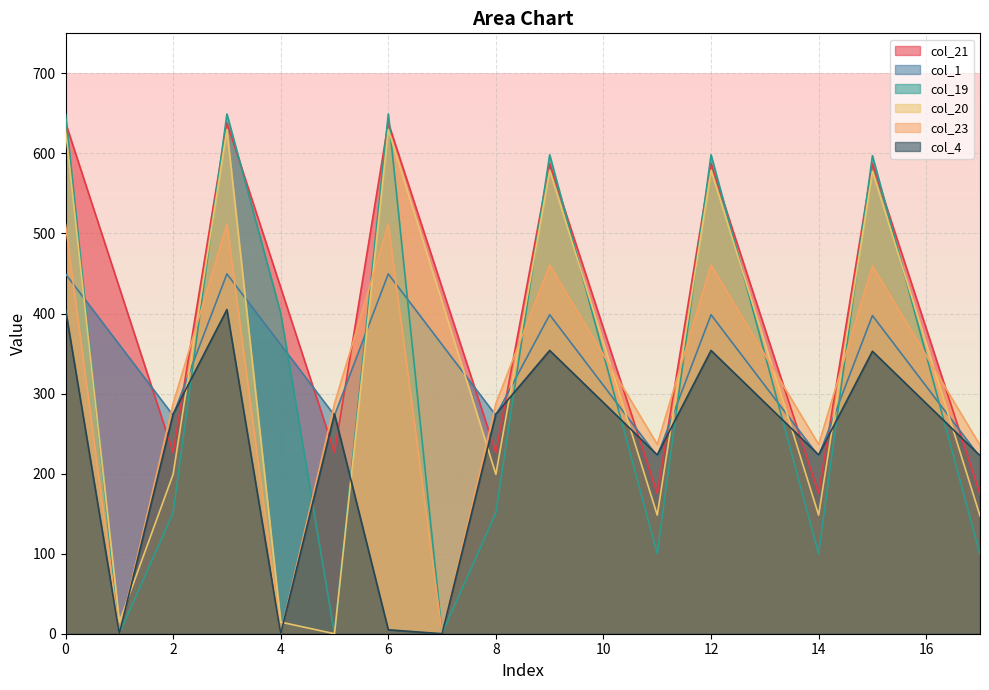

Rank the categories by col_19 value from highest to lowest.

0, 3, 6, 9, 12, 15, 4, 10, 13, 16, 2, 8, 11, 14, 17, 1, 7, 5